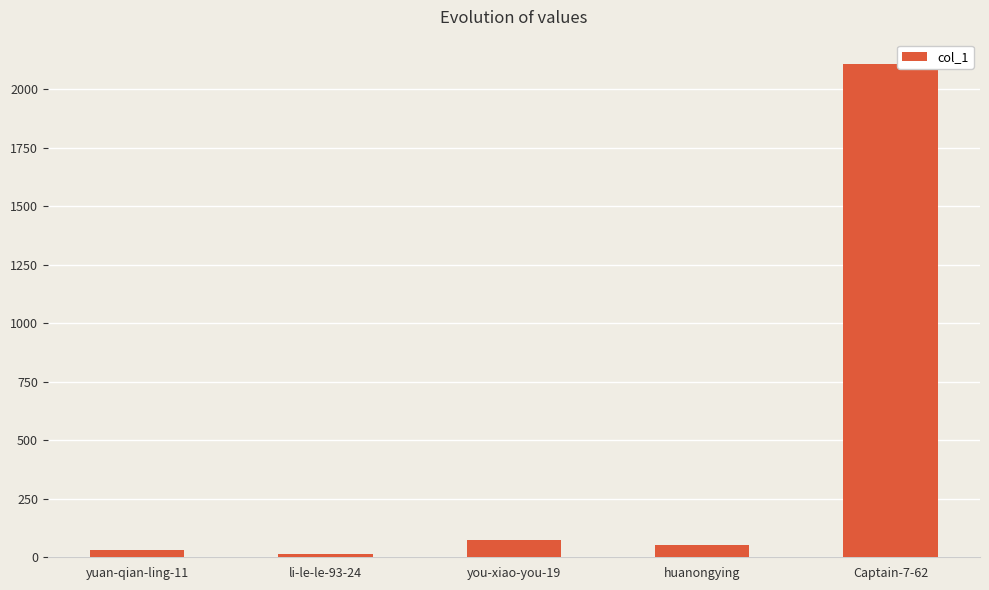

What is the maximum value shown in the chart?

2106